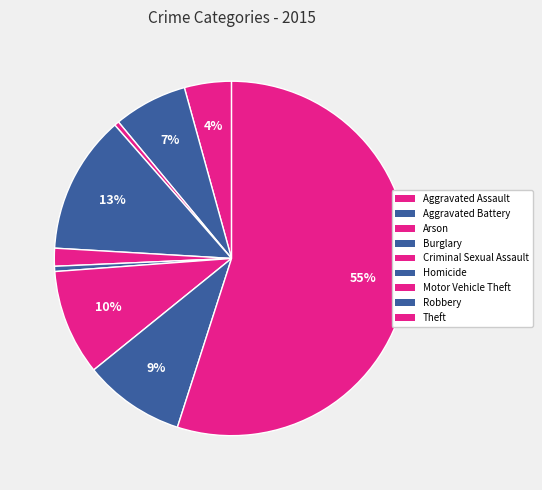

Is it true that Criminal Sexual Assault is 2% of the pie?

True